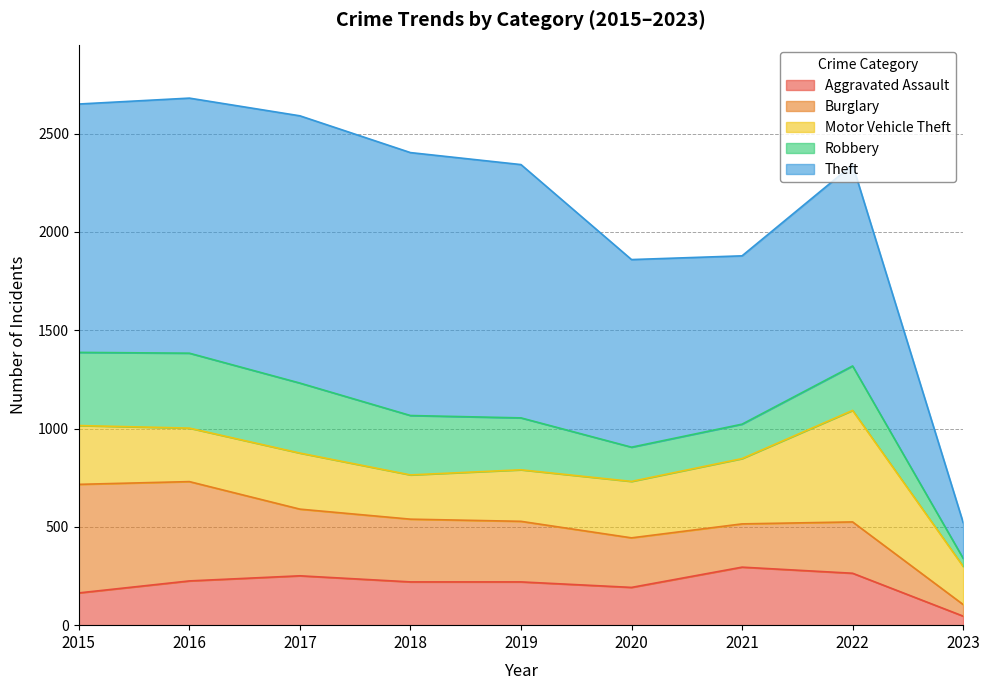

The value of Burglary at 2021 is 333. True or false?

False